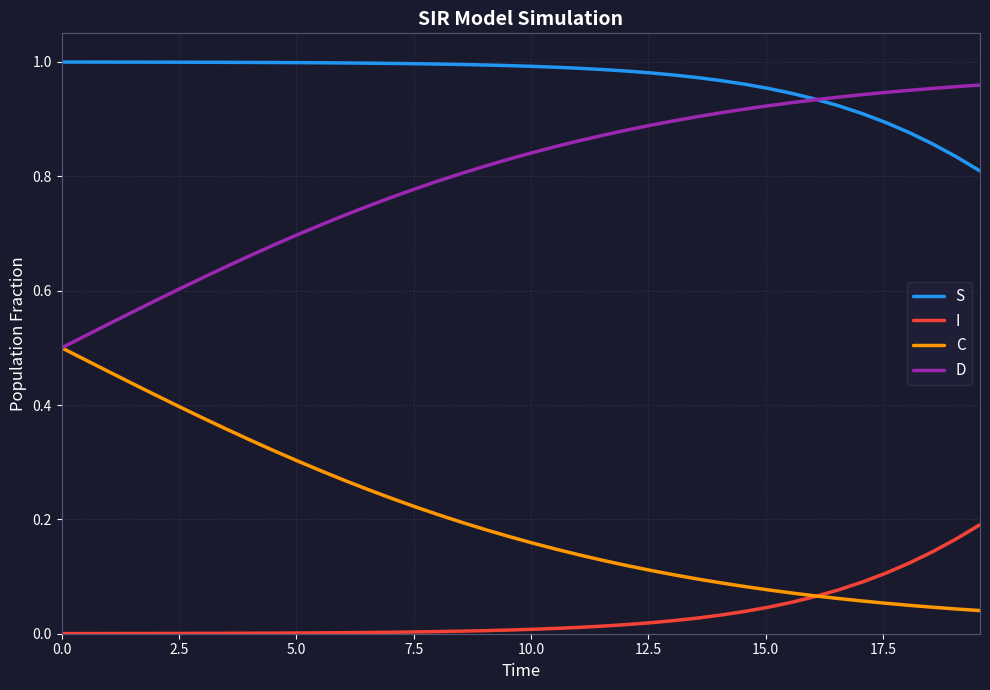

Which series has the largest total across all categories?

S